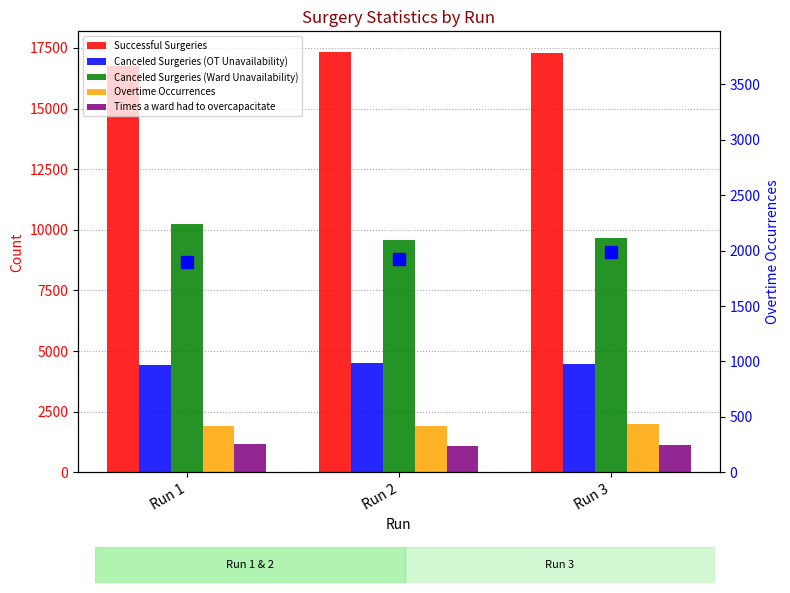

What is the difference between the highest and lowest values at Run 3?

16130